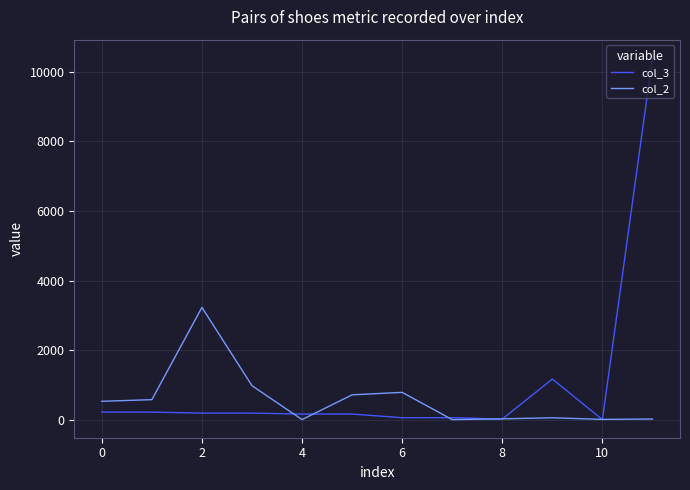

What is the sum of all col_3 values?

12920.6